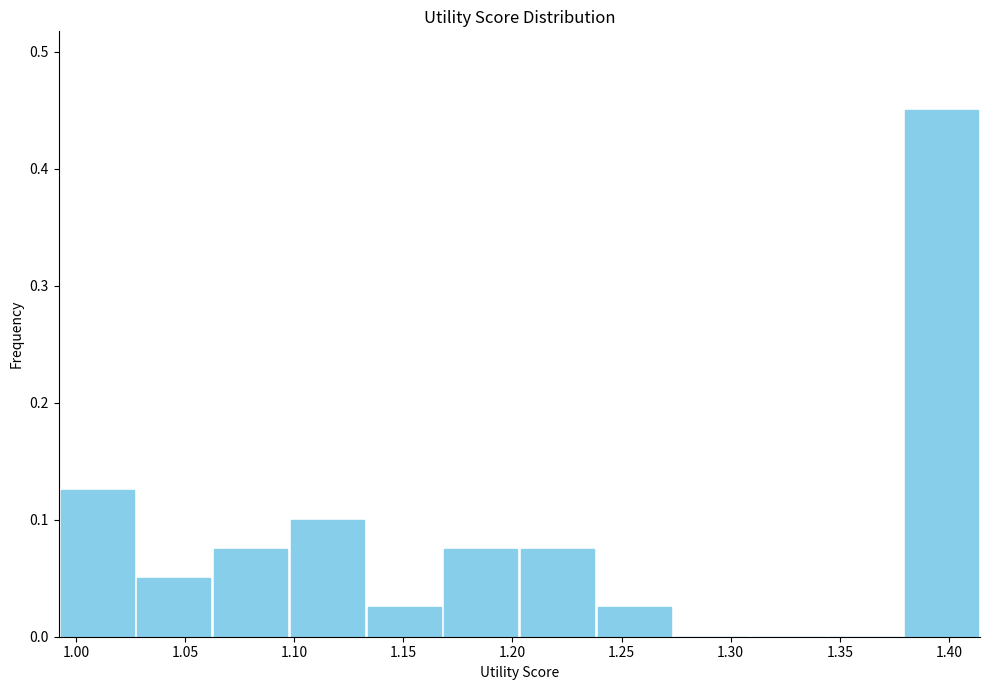

Reading left to right, list every bar in this chart as the range it spans on the x-axis followed by its height. Neither the bar edges nor the heights are printed on the chart, so give them approximately, as read against the axes.

0.990 to 1.025: 0.13
1.025 to 1.060: 0.05
1.060 to 1.100: 0.08
1.100 to 1.135: 0.10
1.135 to 1.170: 0.03
1.170 to 1.205: 0.08
1.205 to 1.240: 0.08
1.240 to 1.275: 0.03
1.275 to 1.310: 0
1.310 to 1.345: 0
1.345 to 1.380: 0
1.380 to 1.415: 0.45